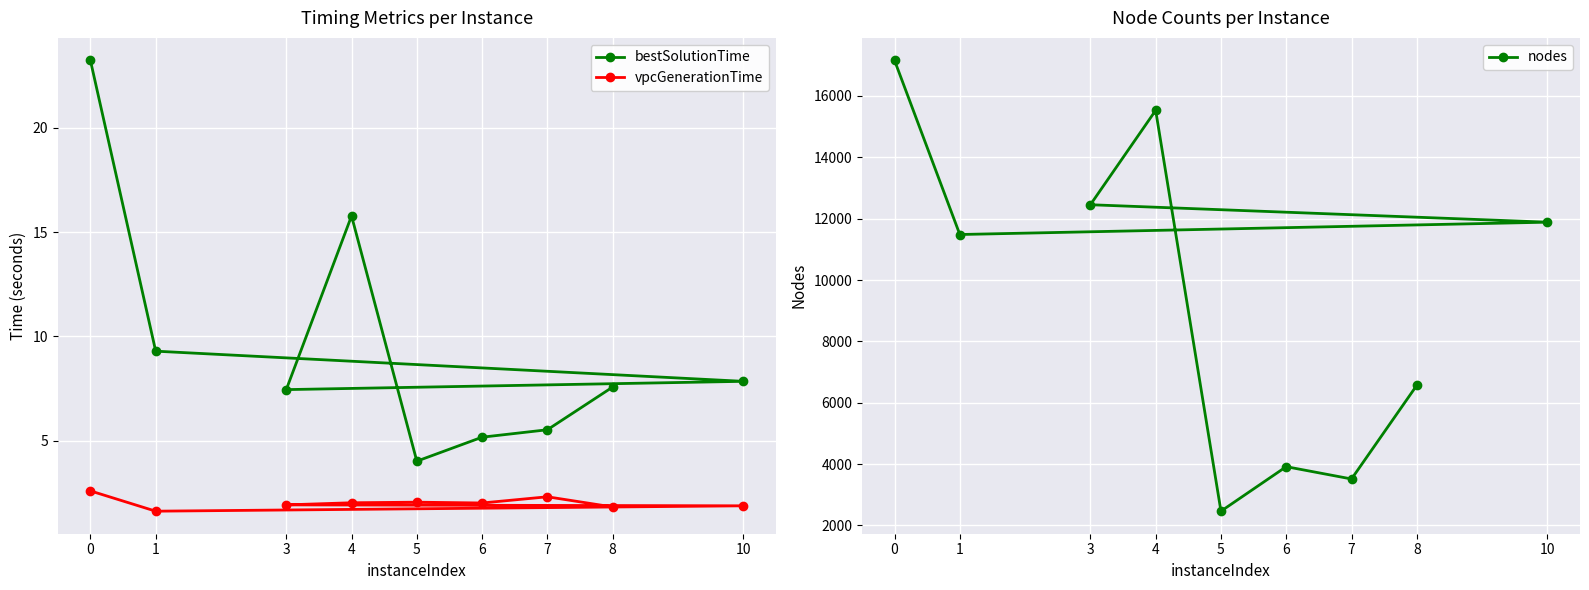

Reading right to left, what are all the values shown in this chart?

bestSolutionTime: 8=7.6	7=5.5	6=5.2	5=4.0	4=15.8	3=7.5	10=7.8	1=9.3	0=23.2
vpcGenerationTime: 8=1.8	7=2.3	6=2.0	5=2.1	4=2.0	3=1.9	10=1.9	1=1.6	0=2.6
nodes: 8=6567.0	7=3514.0	6=3915.0	5=2464.0	4=15530.0	3=12454.0	10=11885.0	1=11483.0	0=17158.0